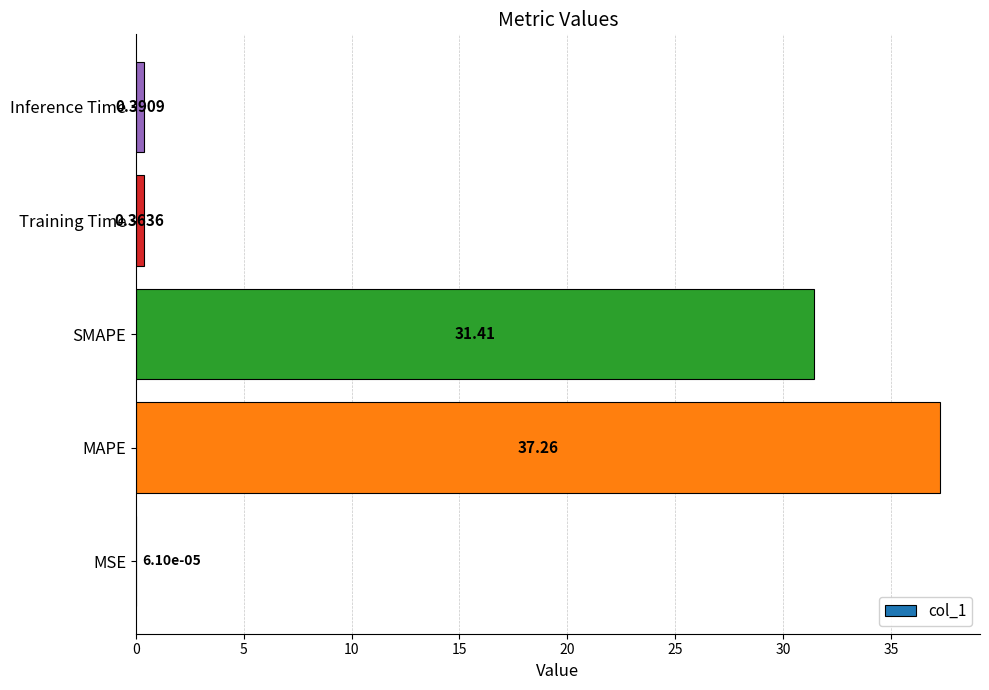

What is the change in value from MSE to MAPE?

+37.3